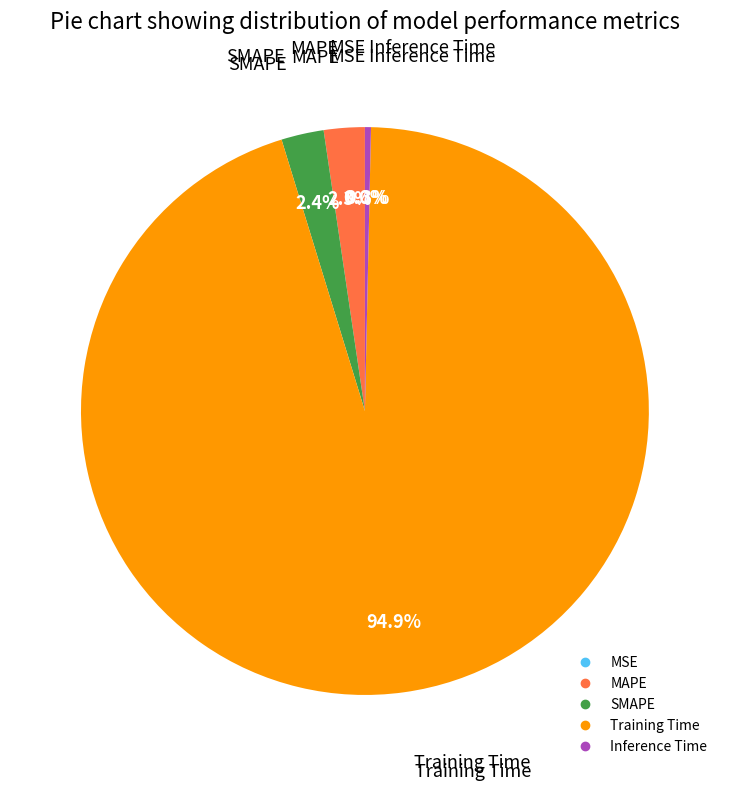

Is there a majority slice in this chart?

Yes